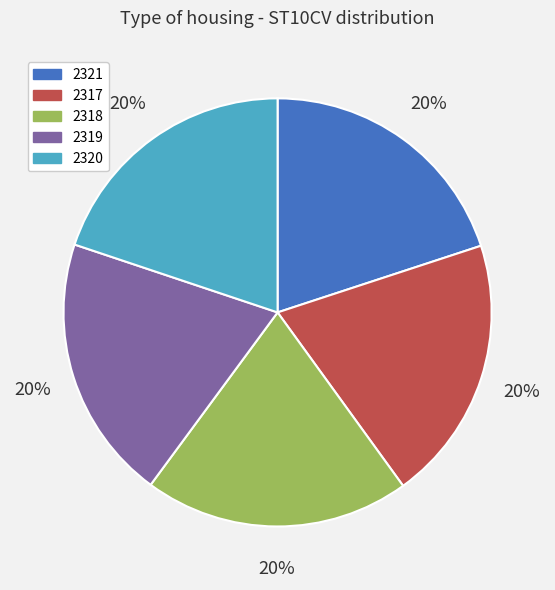

Approximately how many times larger is the value at 2318 compared to 2321?

1.0